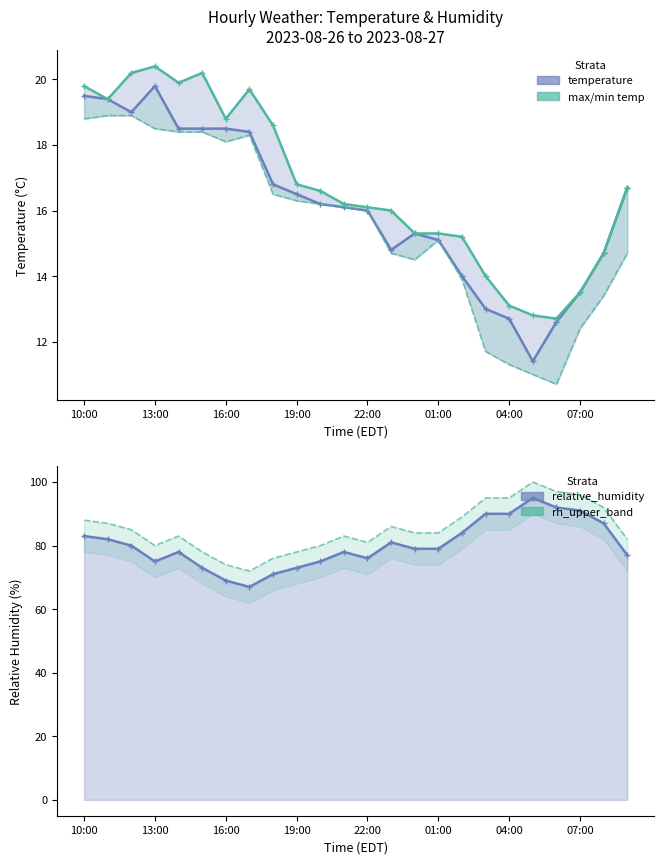

What is the difference between the highest and lowest values at 04:00?

83.7